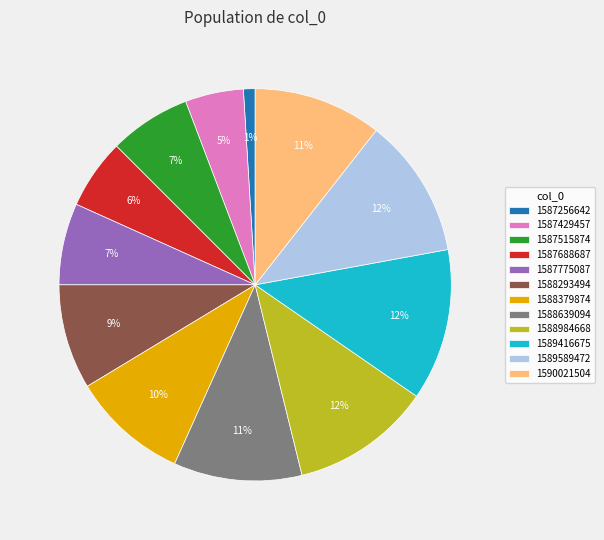

Do 1587688687 and 1589589472 together represent more than half of the pie?

No